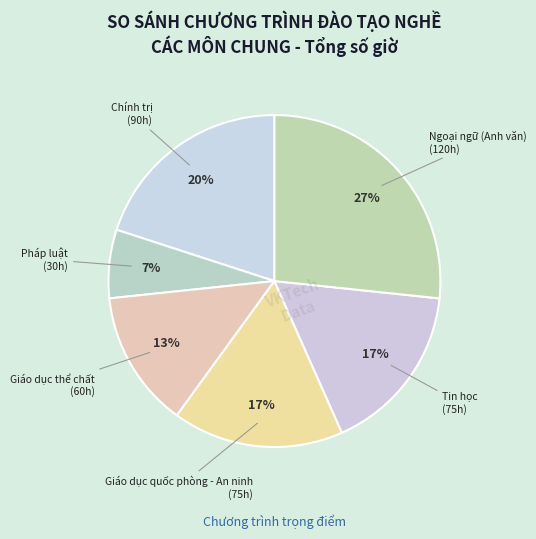

How many segments does this pie chart have?

6